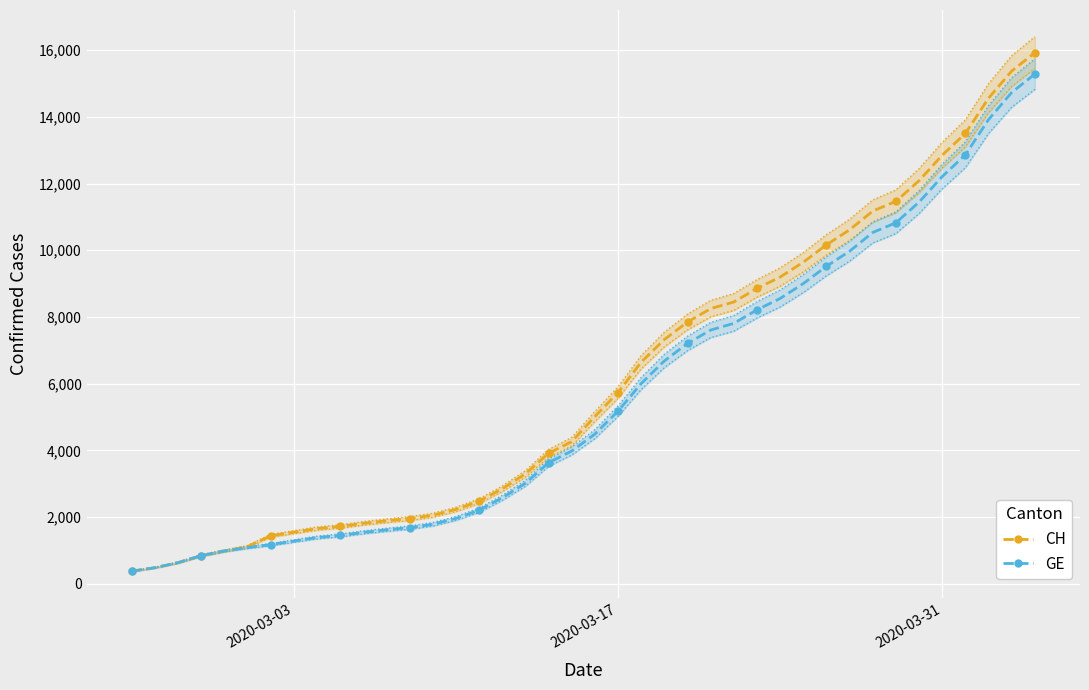

What are all the series names shown in the legend?

CH, GE